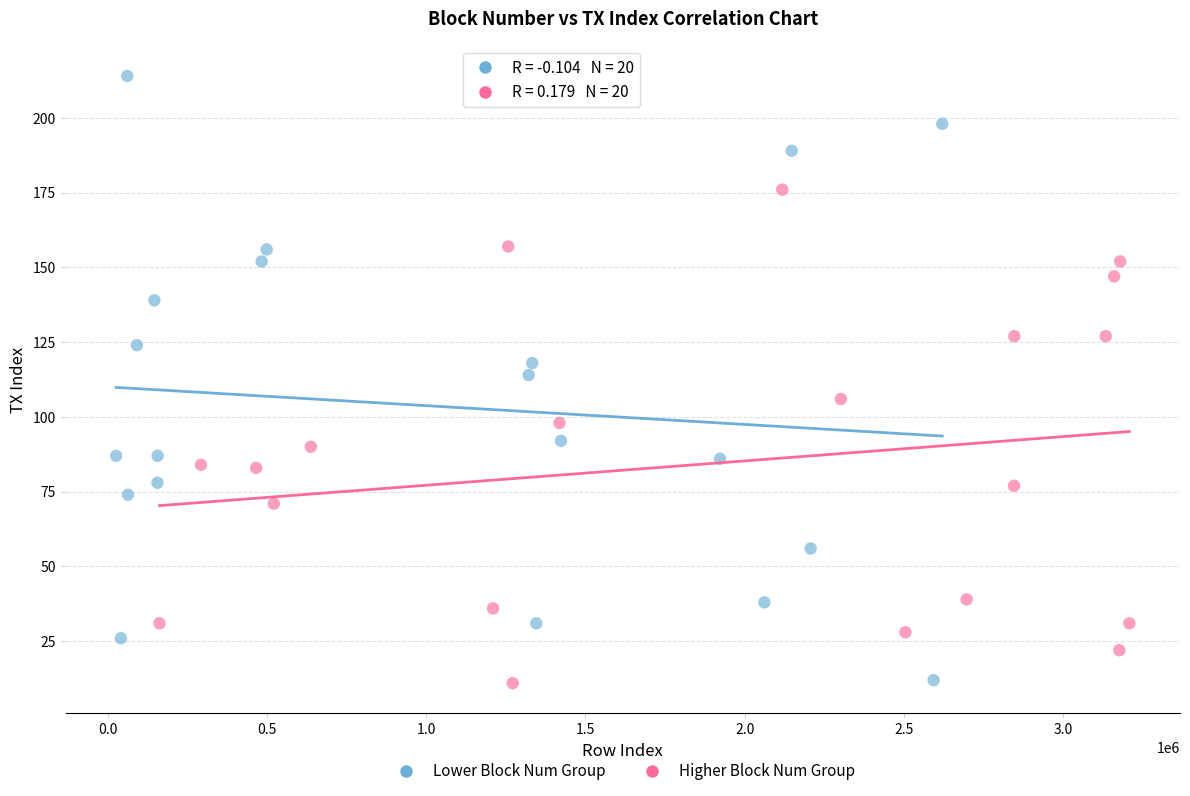

Which series contains the highest Y value?

Lower Block Num Group